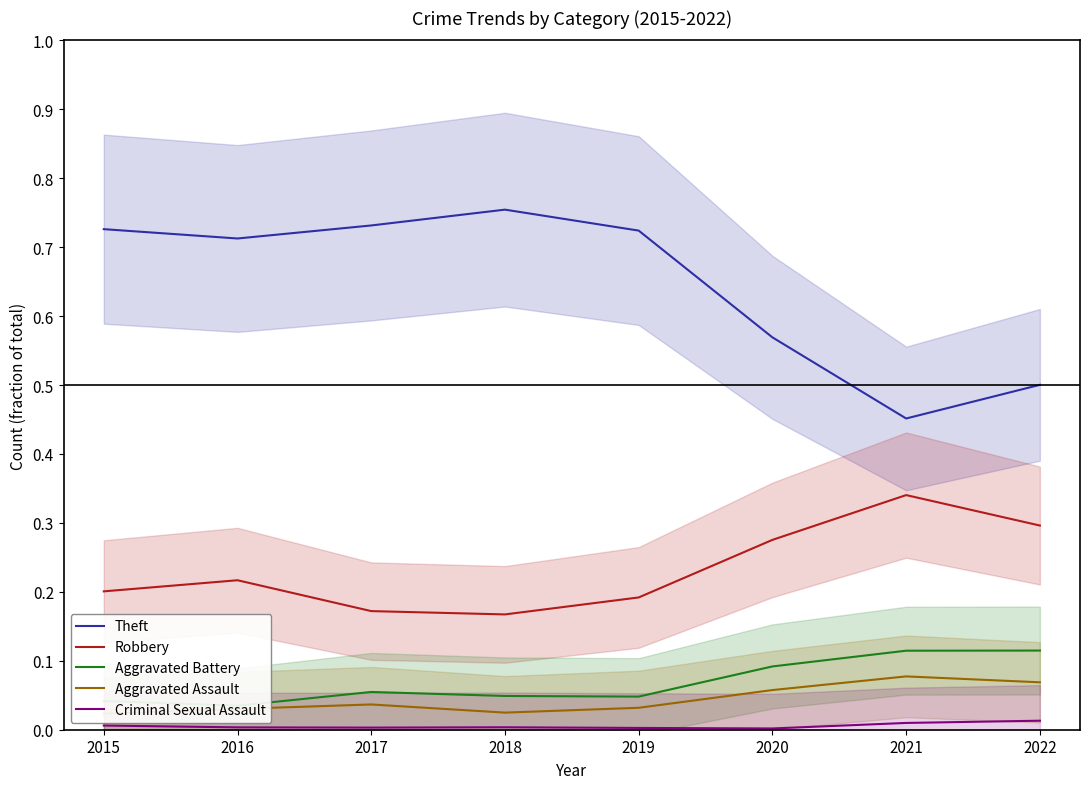

At which category does the chart reach its peak across all series?

2018